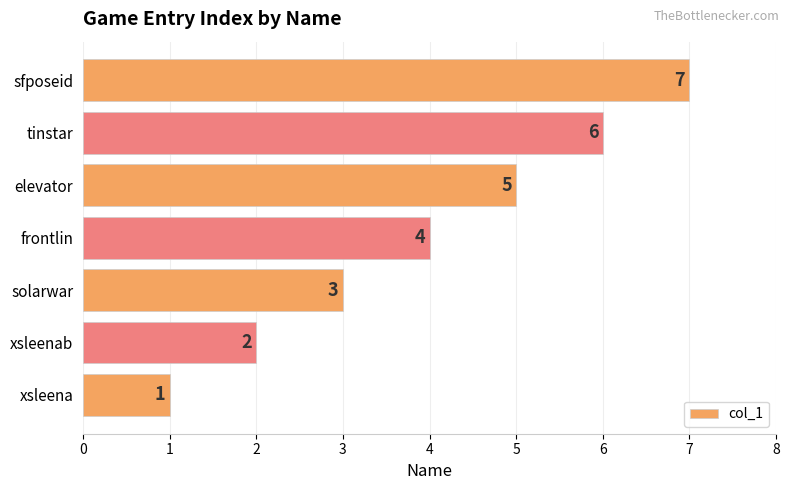

What is the difference between the maximum and minimum values?

6